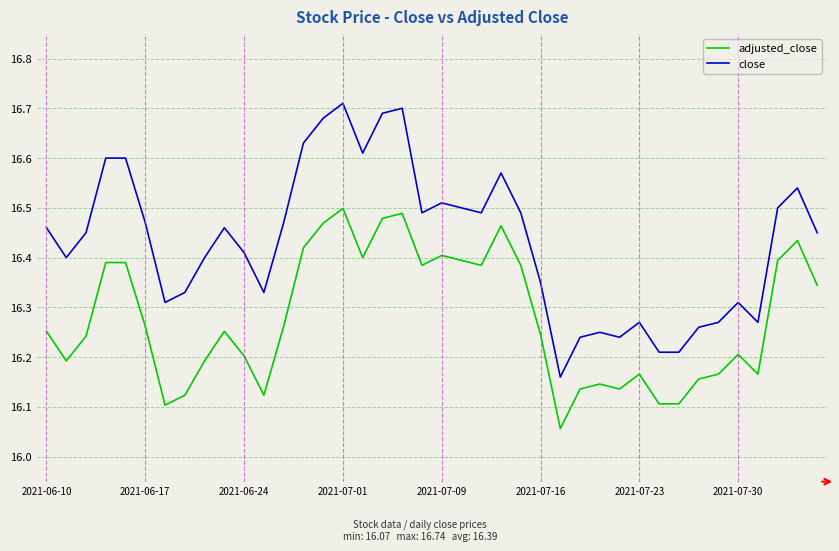

Which series has the widest spread of values?

close